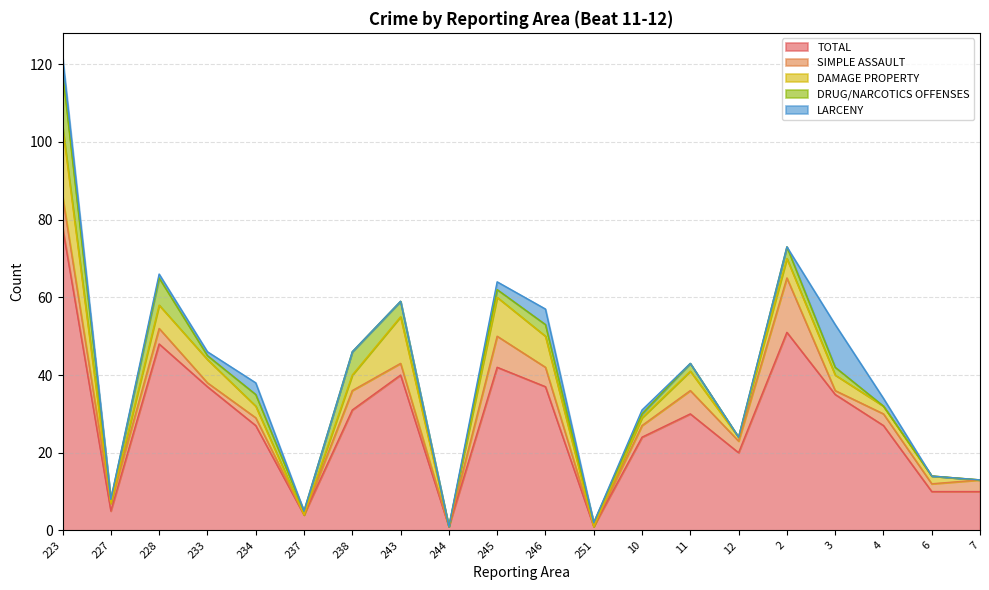

The SIMPLE ASSAULT series shows 1 at 228. True or false?

False